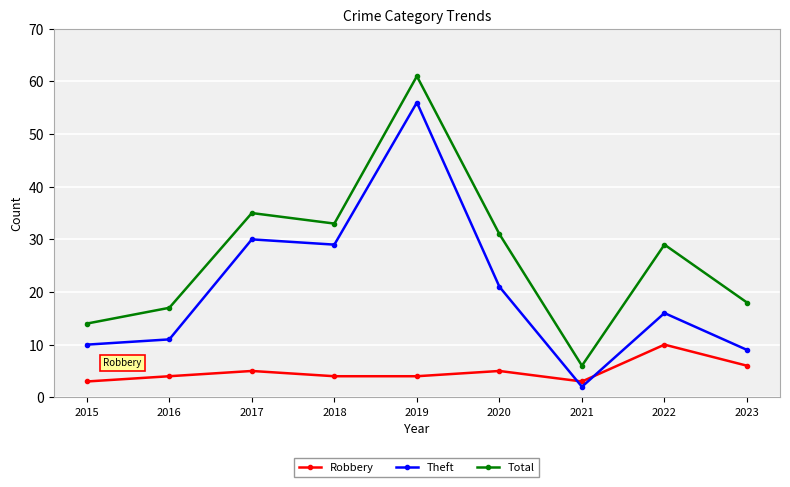

At which label does Theft reach its minimum?

2021